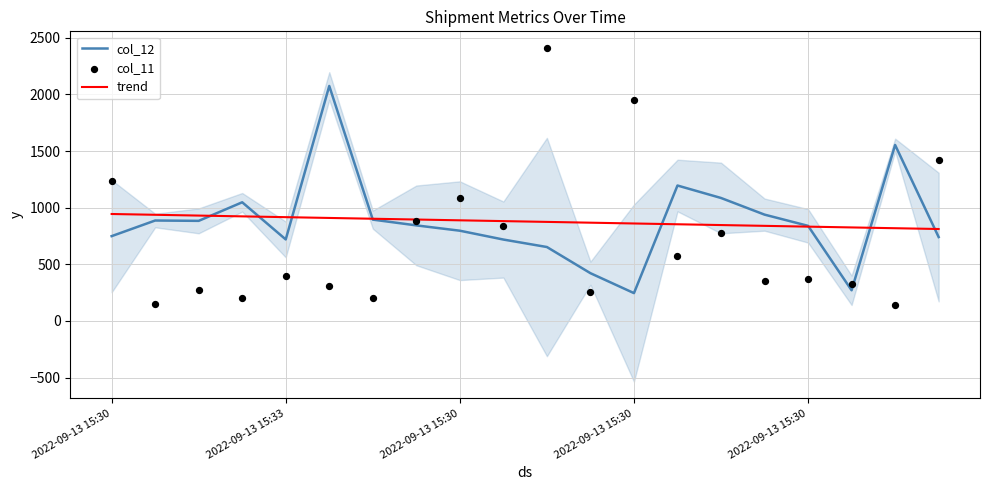

Which series has the widest spread of Y values?

col_11